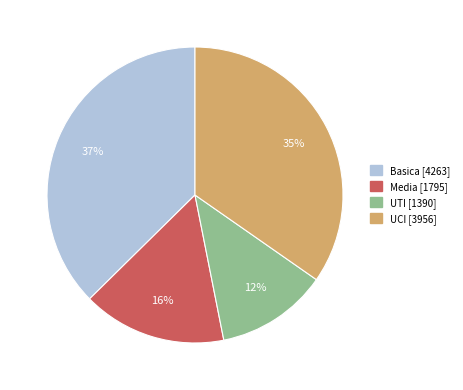

Approximately how many times larger is the value at Basica compared to UTI?

3.1